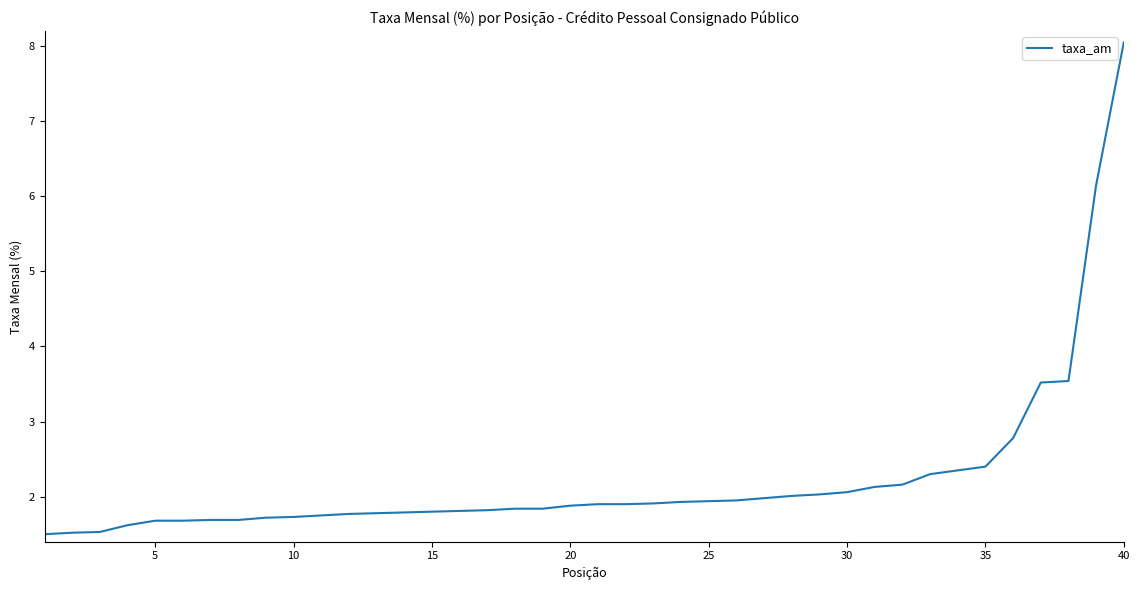

What is the minimum value shown in the chart?

1.5